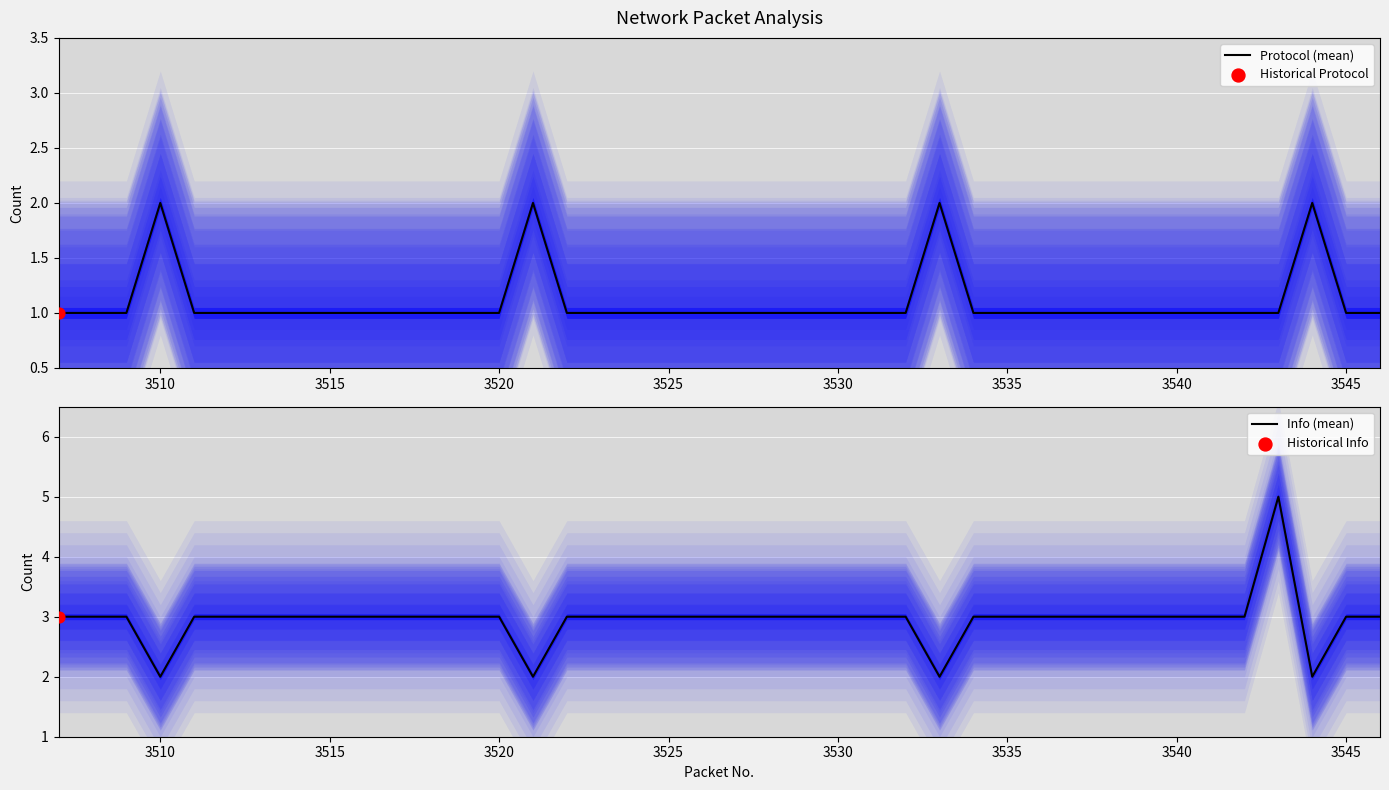

What is the maximum value for Info (mean)?

5